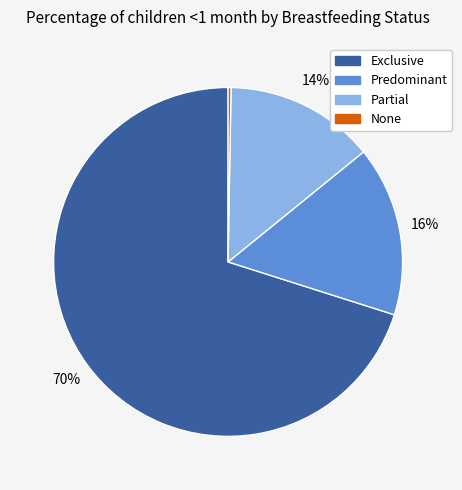

Combined, do Predominant and Partial account for over 50%?

No